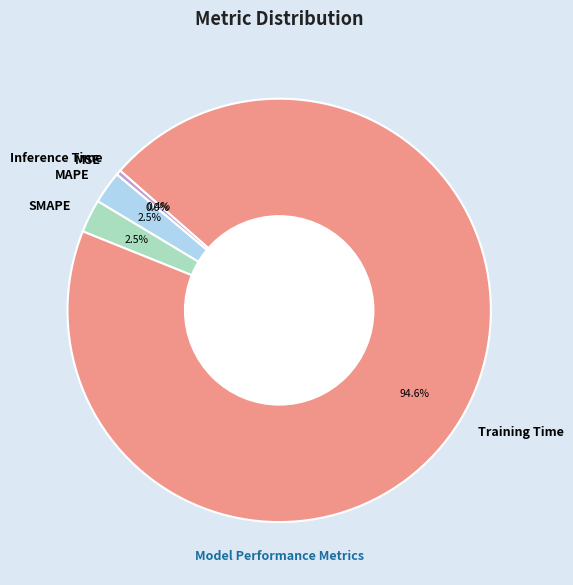

What percentage do Training Time and MAPE together represent?

97.1%